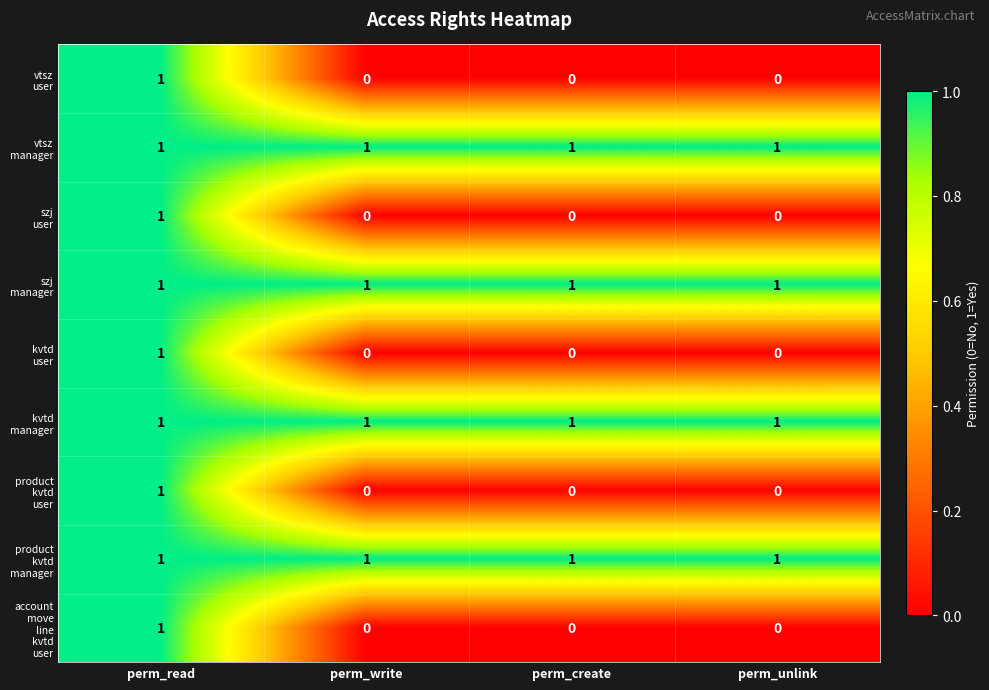

What is the total value across all series at perm_create?

4